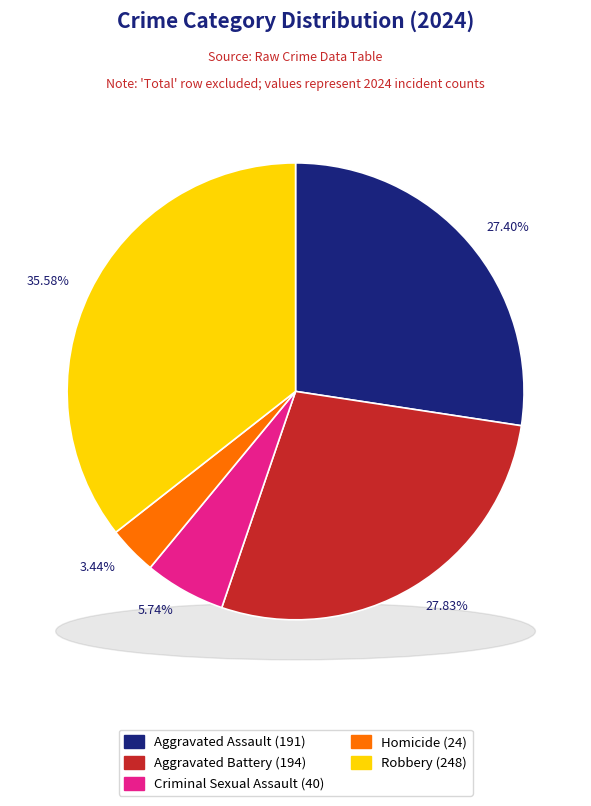

What percentage is the Aggravated Battery slice, to the nearest percent?

28%